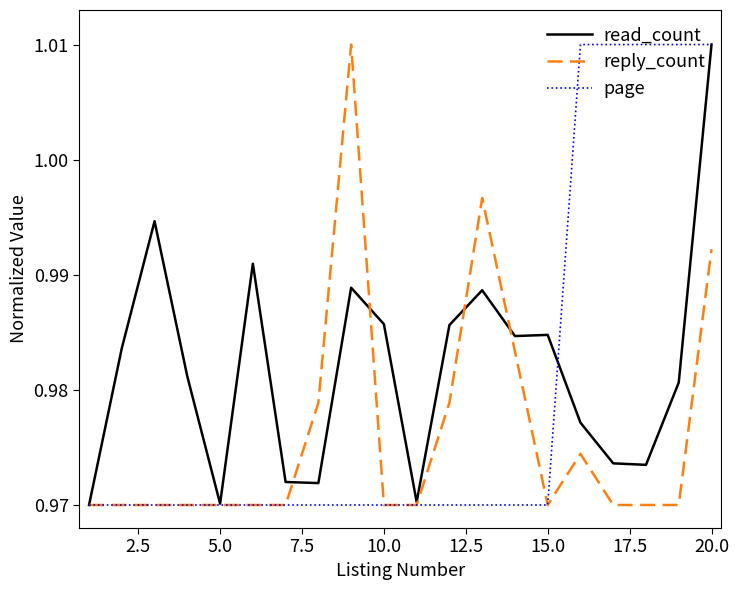

Rank the series by their average value, from highest to lowest.

read_count, page, reply_count